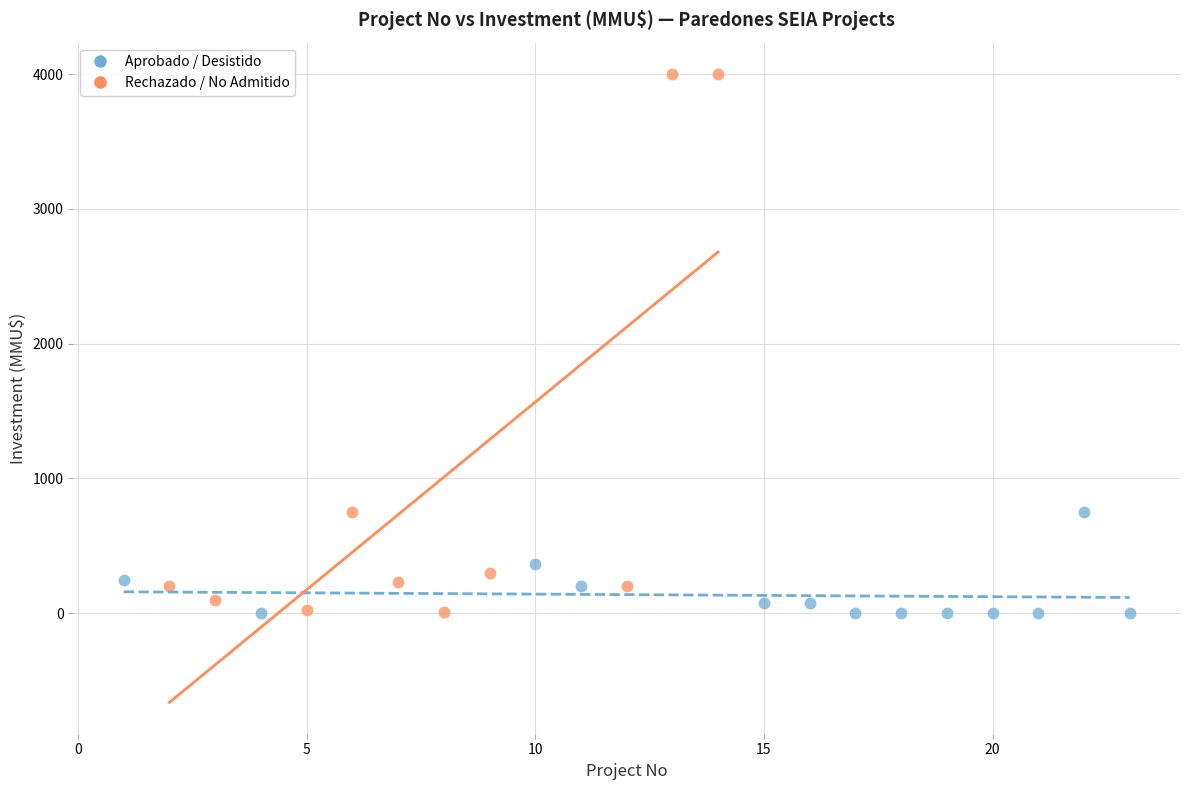

Which series has the largest Y range (max minus min)?

Rechazado / No Admitido